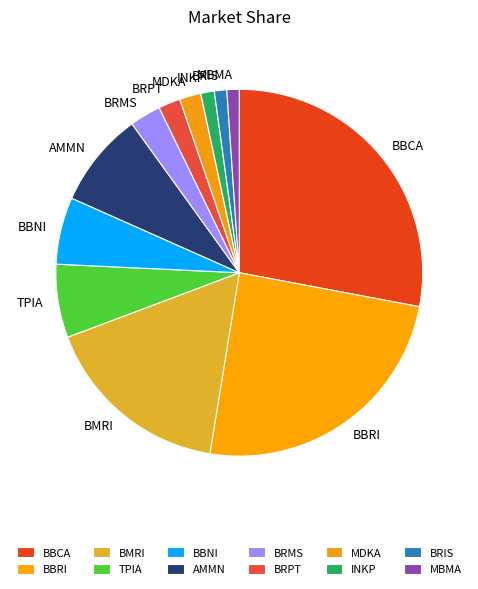

Combined, do BBNI and AMMN account for over 50%?

No